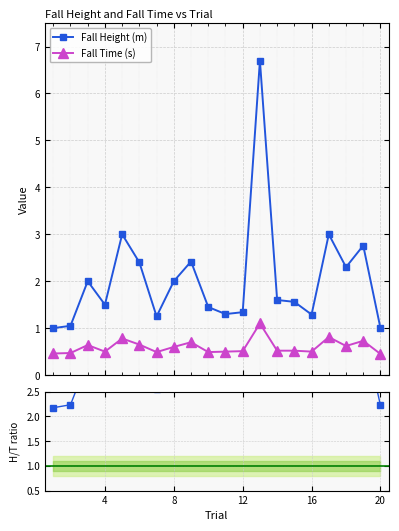

What is the lowest value of the Fall Time (s) series?

0.5